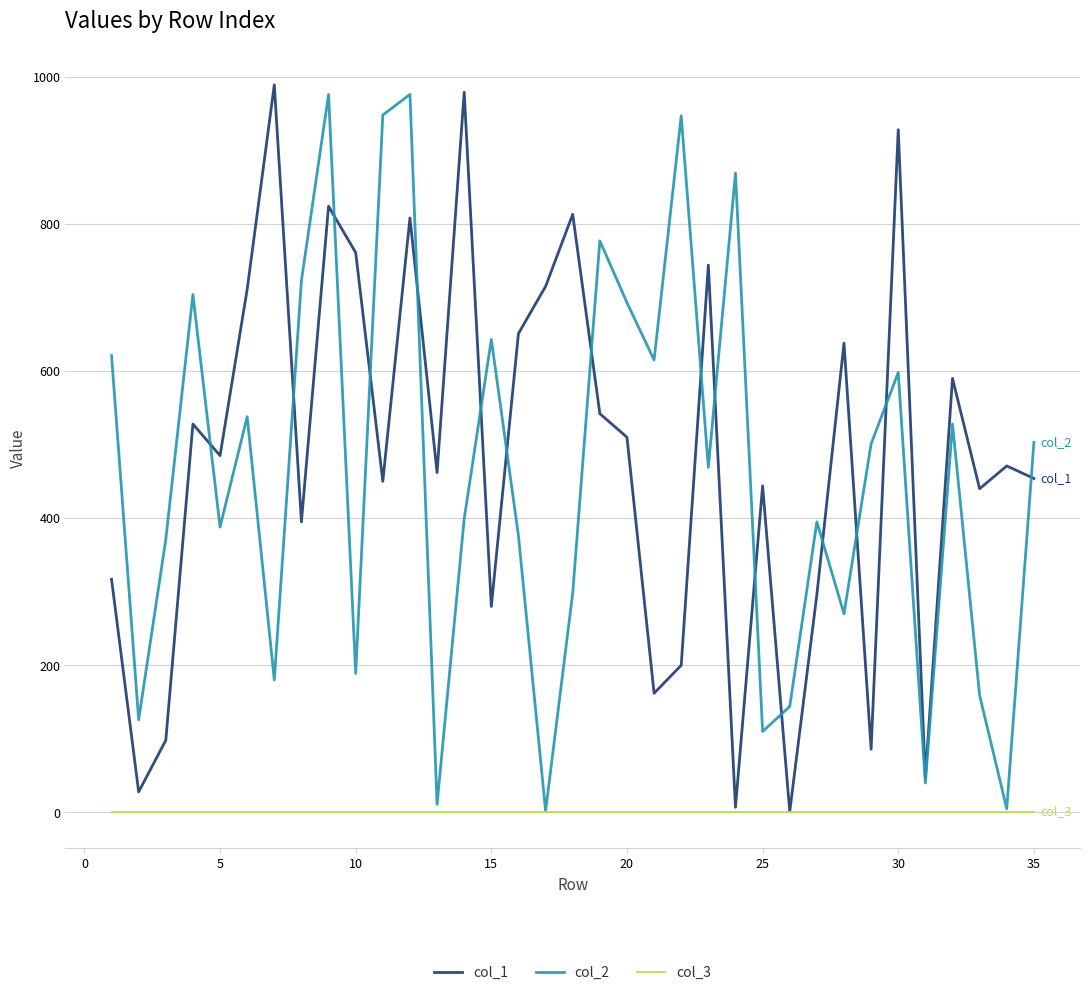

What is the maximum value shown in the chart?

989